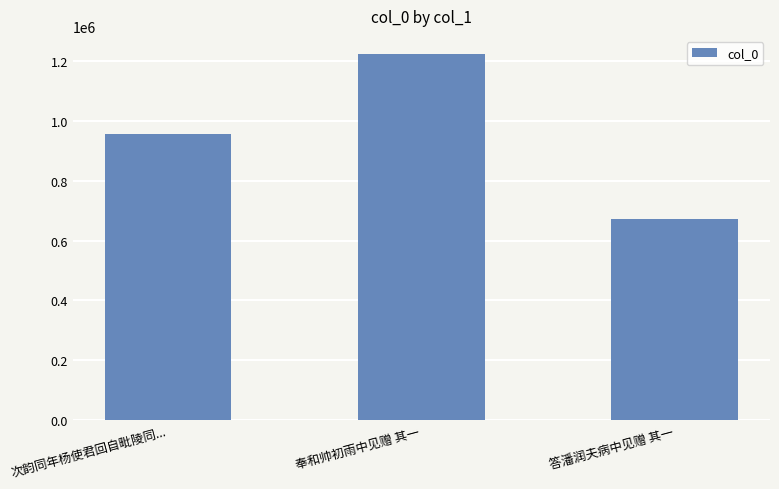

What position from the right is 奉和帅初雨中见赠 其一?

2